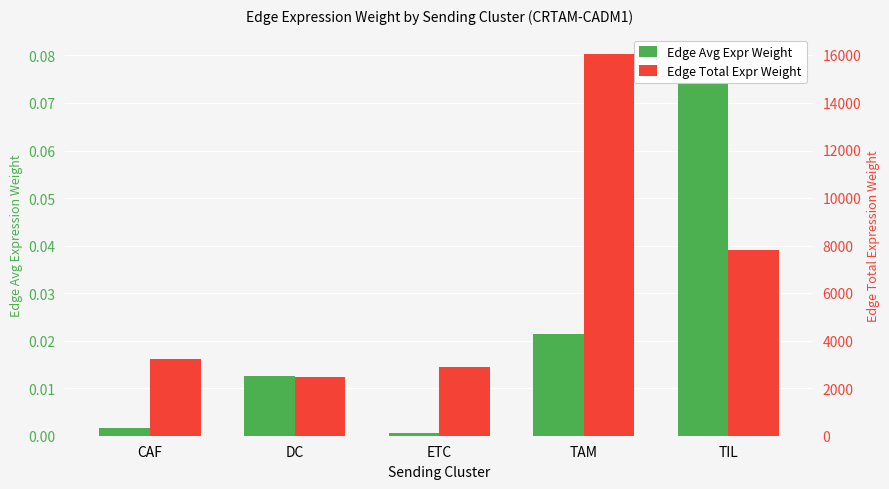

Which category has the highest value in the Edge average expression weight series?

TIL